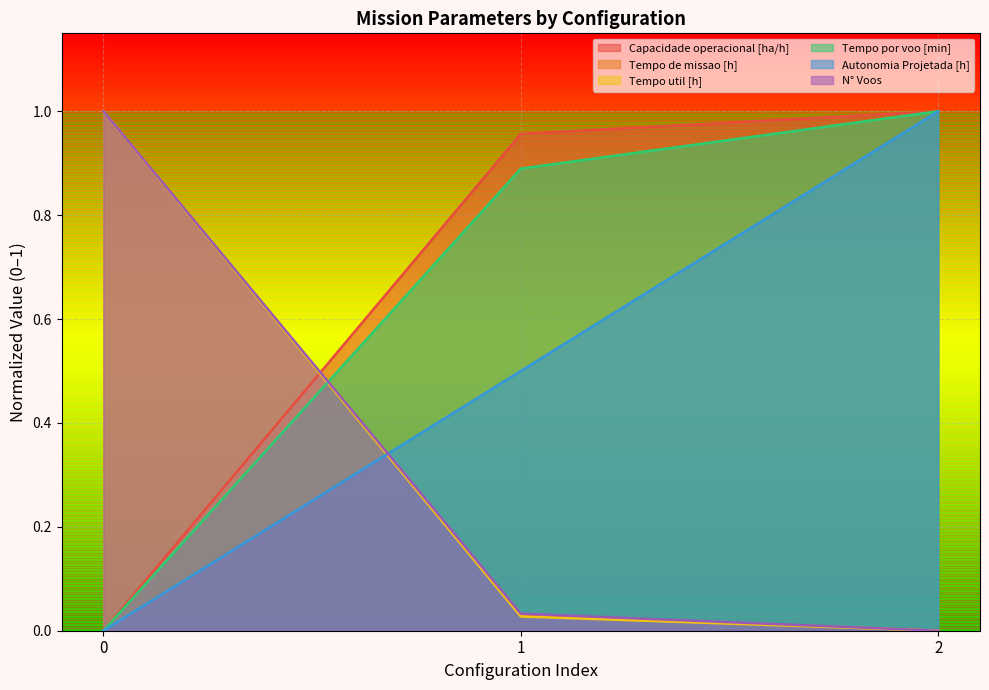

What is the difference between the Tempo por voo [min] values at 0 and 1?

0.9